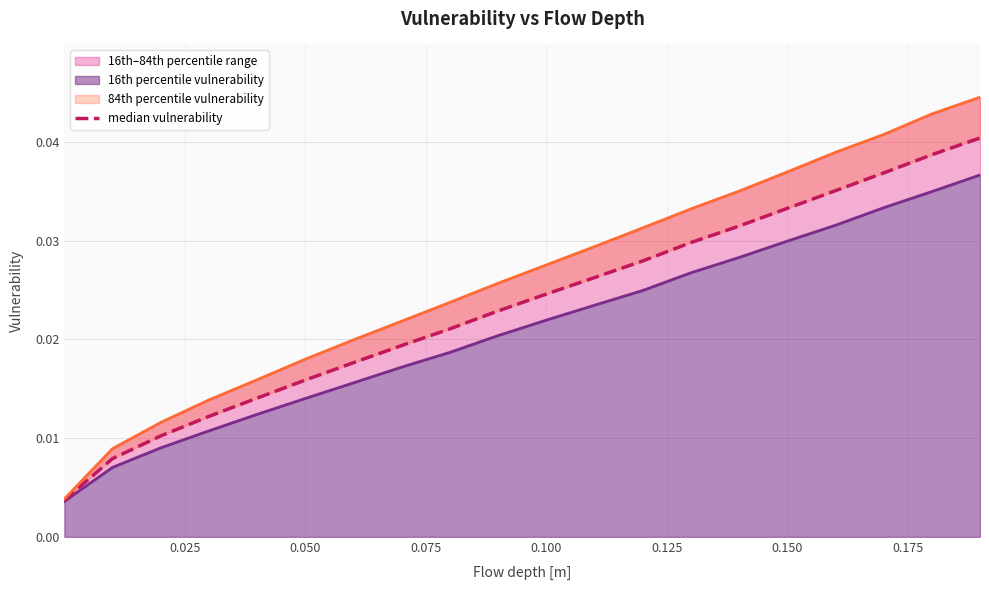

Is it true that the value at 14 is 0.0?

False